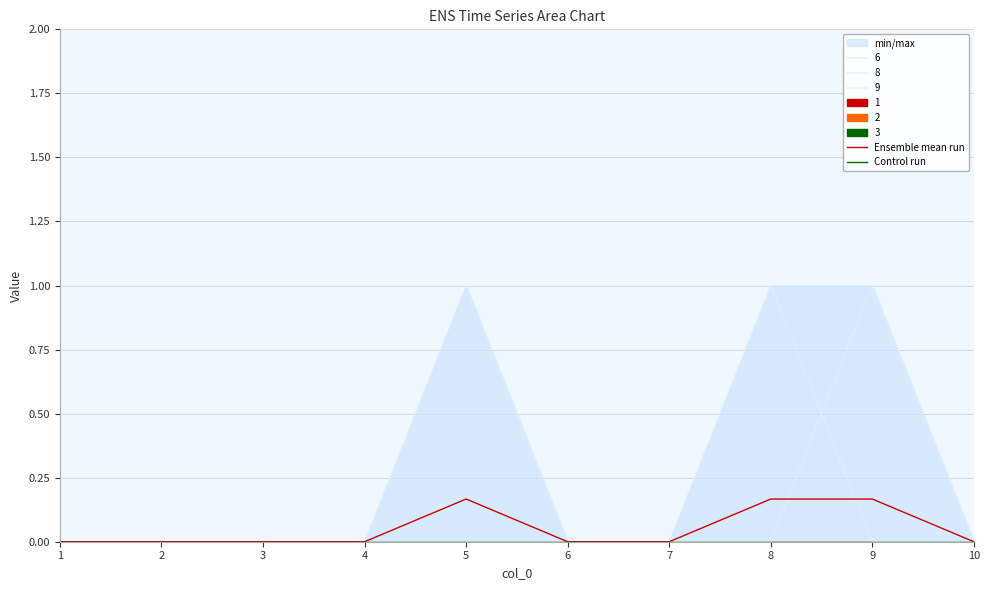

What is the maximum value shown in the chart?

0.2